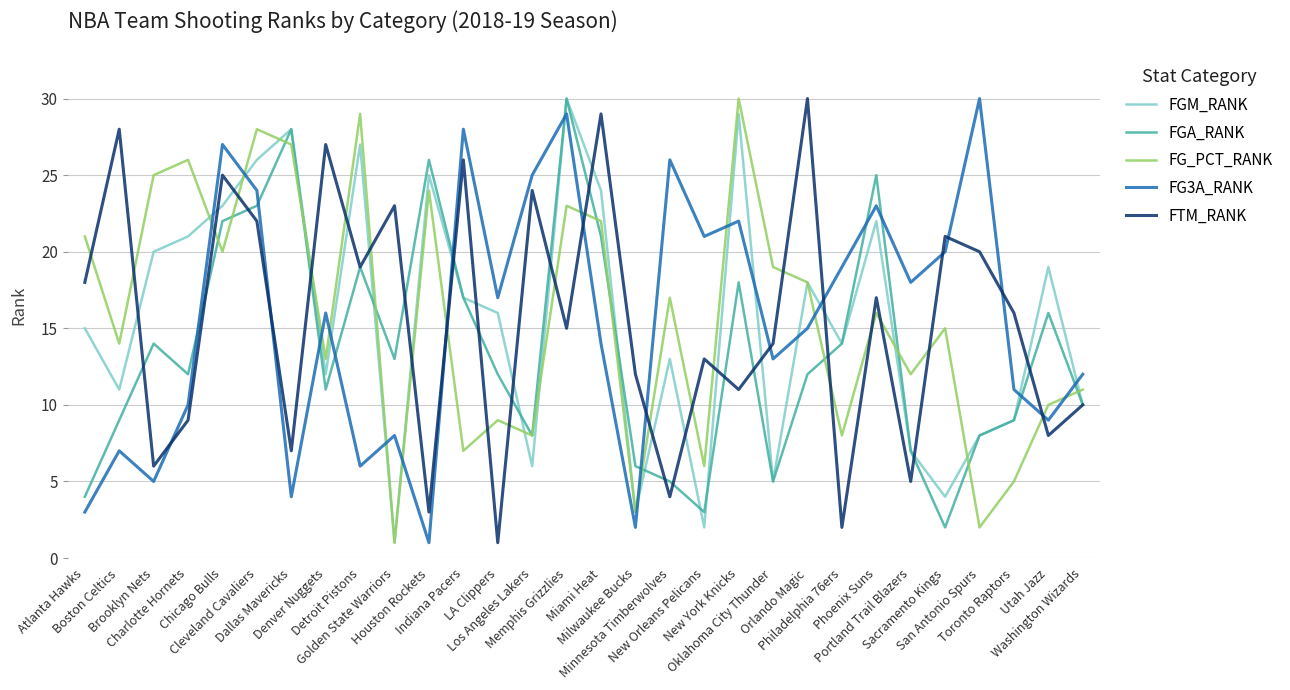

What is the maximum value shown in the chart?

30